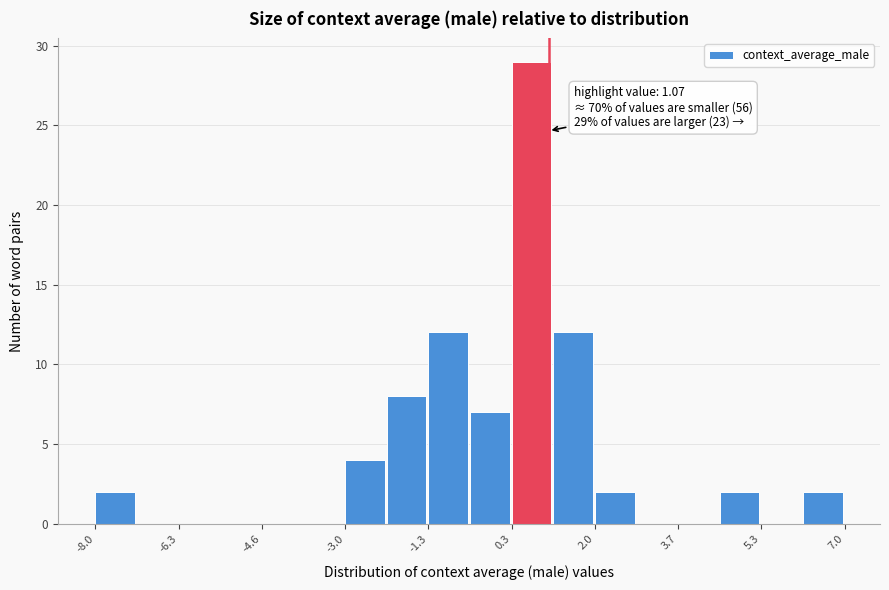

Which range on the x-axis has the tallest bar?

0.4 to 1.2